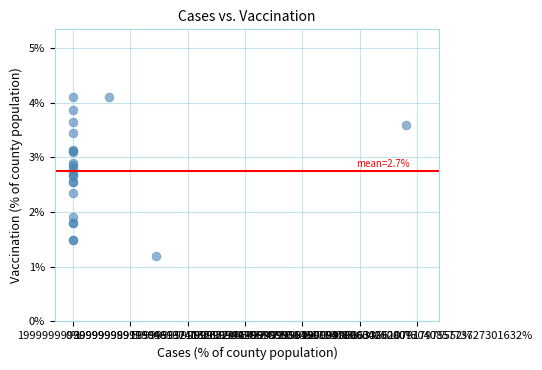

What Y value in the scatter plot is closest to 2?

1.9